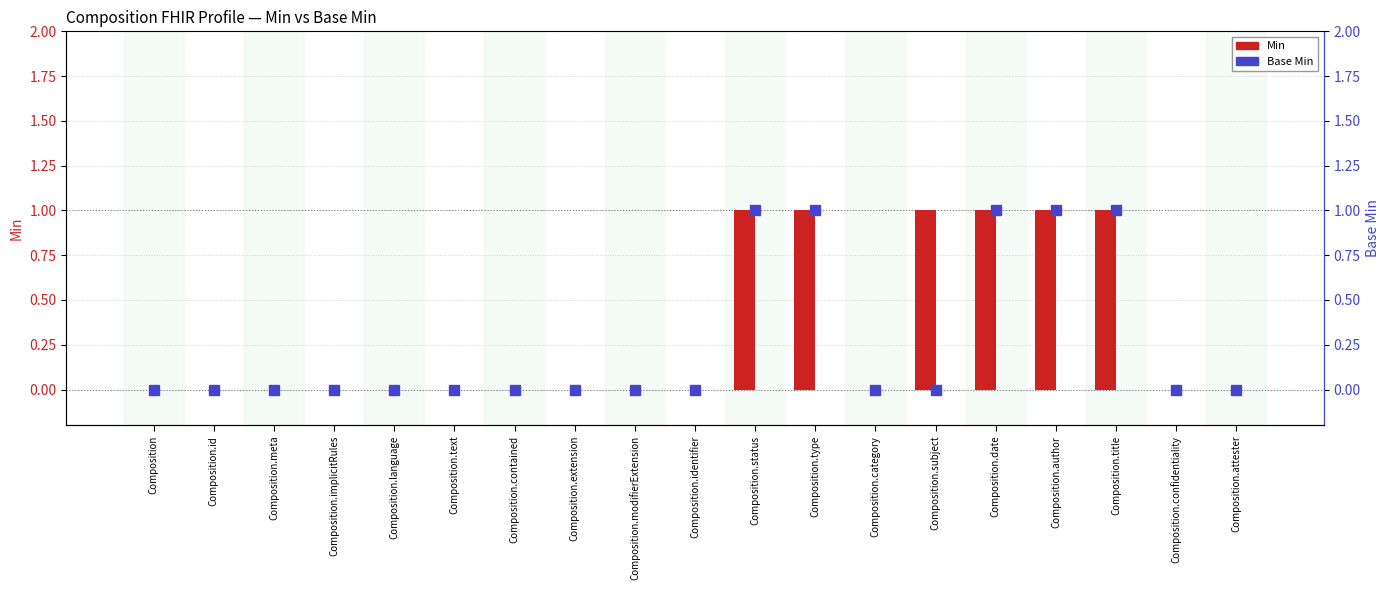

Reading left to right, list all the values displayed in this chart.

Min: Composition=0	Composition.id=0	Composition.meta=0	Composition.implicitRules=0	Composition.language=0	Composition.text=0	Composition.contained=0	Composition.extension=0	Composition.modifierExtension=0	Composition.identifier=0	Composition.status=1	Composition.type=1	Composition.category=0	Composition.subject=1	Composition.date=1	Composition.author=1	Composition.title=1	Composition.confidentiality=0	Composition.attester=0
Base Min: Composition=0	Composition.id=0	Composition.meta=0	Composition.implicitRules=0	Composition.language=0	Composition.text=0	Composition.contained=0	Composition.extension=0	Composition.modifierExtension=0	Composition.identifier=0	Composition.status=1	Composition.type=1	Composition.category=0	Composition.subject=0	Composition.date=1	Composition.author=1	Composition.title=1	Composition.confidentiality=0	Composition.attester=0